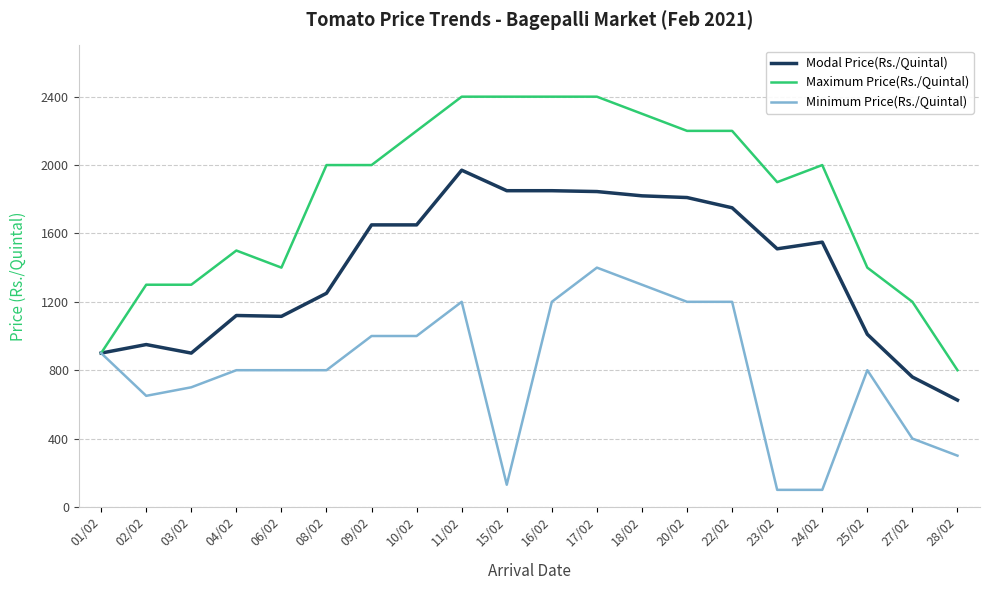

The value of Maximum Price(Rs./Quintal) at 01/02 is 900. True or false?

True